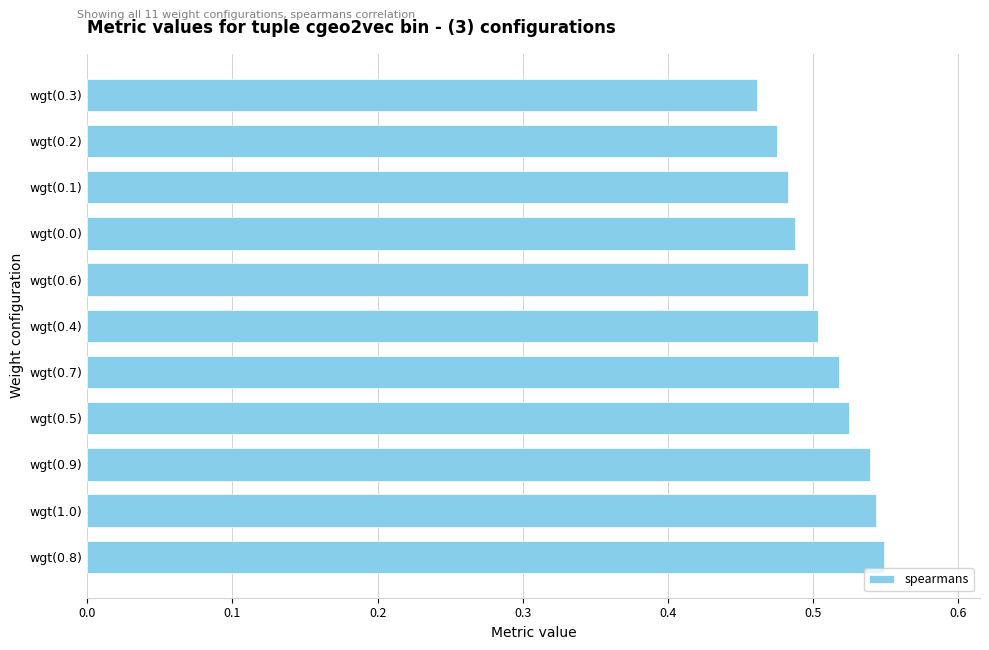

Which has a higher value, wgt(0.4) or wgt(0.8)?

wgt(0.8)